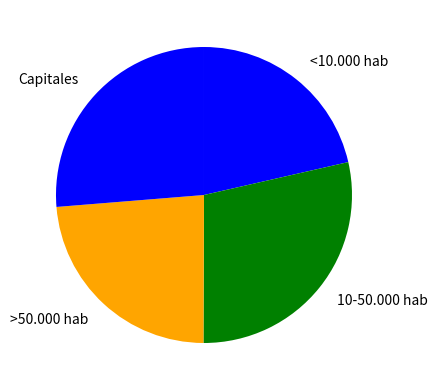

Combined, do <10.000 hab and Capitales account for over 50%?

No